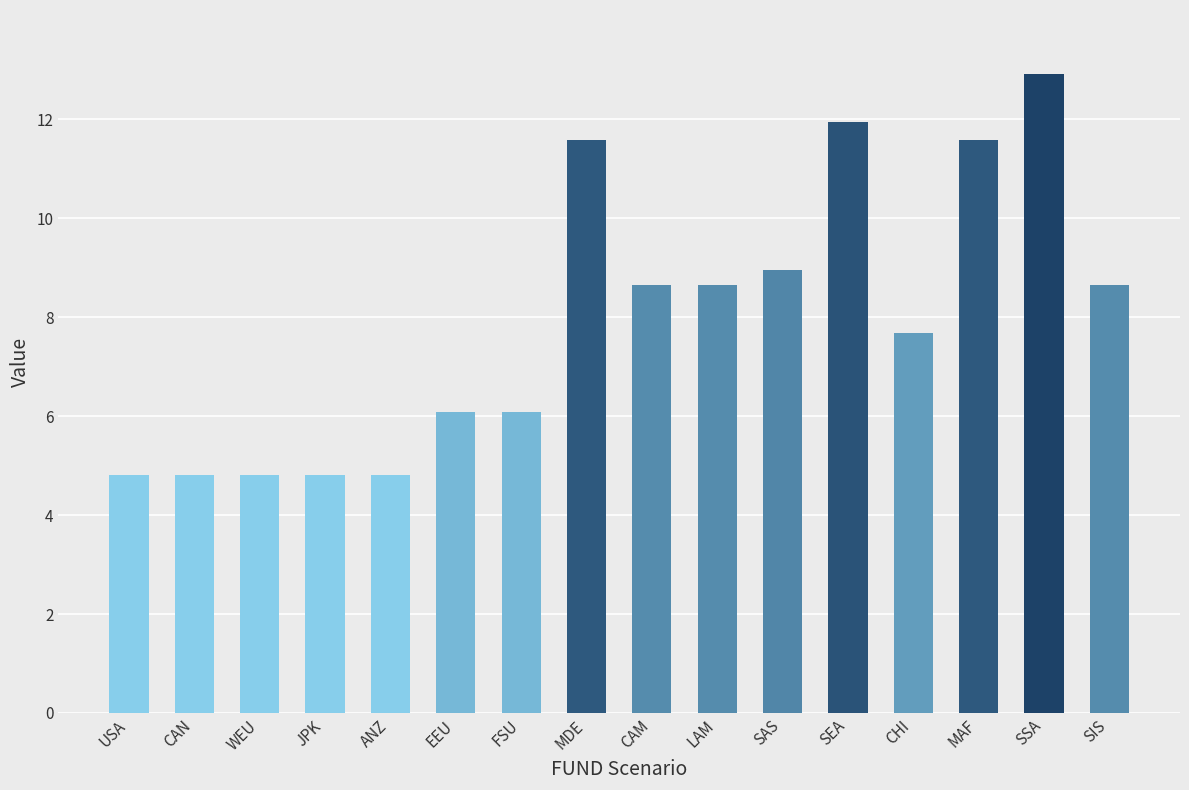

Read the value at EEU.

6.1